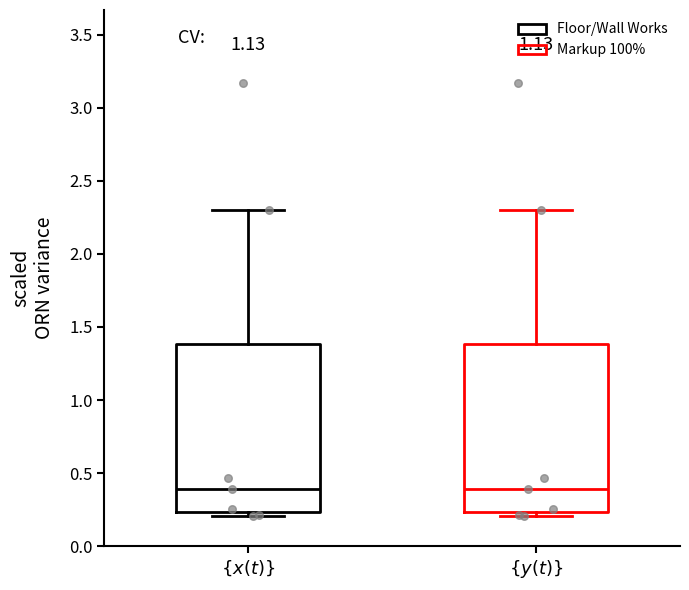

Reading left to right, transcribe this box plot: for each box, give where its median line is, the range the box spans, and where its two whiskers end, as read against the y-axis. The values are not printed on the chart, so give them approximately, as read against the axis.

$\{x(t)\}$: median 0.40, box 0.25 to 1.40, whiskers 0.20 to 2.30
$\{y(t)\}$: median 0.40, box 0.25 to 1.40, whiskers 0.20 to 2.30